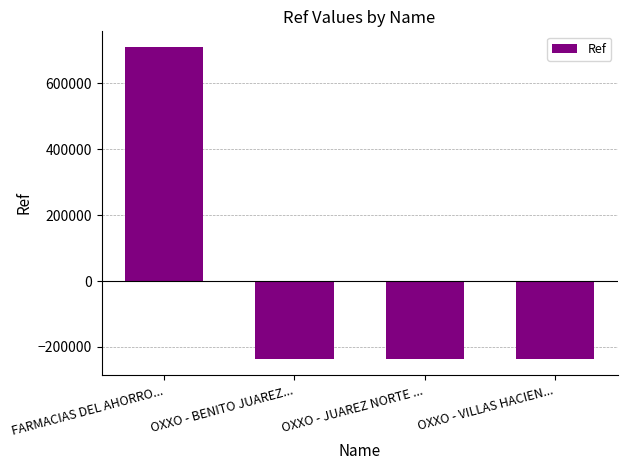

Count the number of categories in the chart.

4